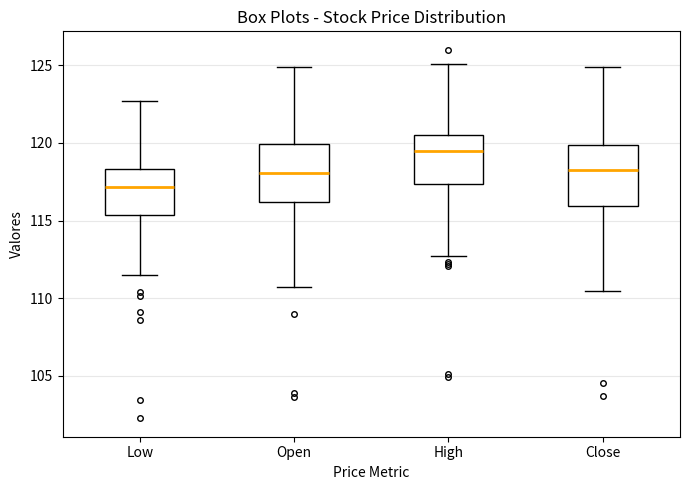

Where is the lower edge of the box for Low on the y-axis? The values are not printed on the chart, so give them approximately, as read against the axis.

115.5